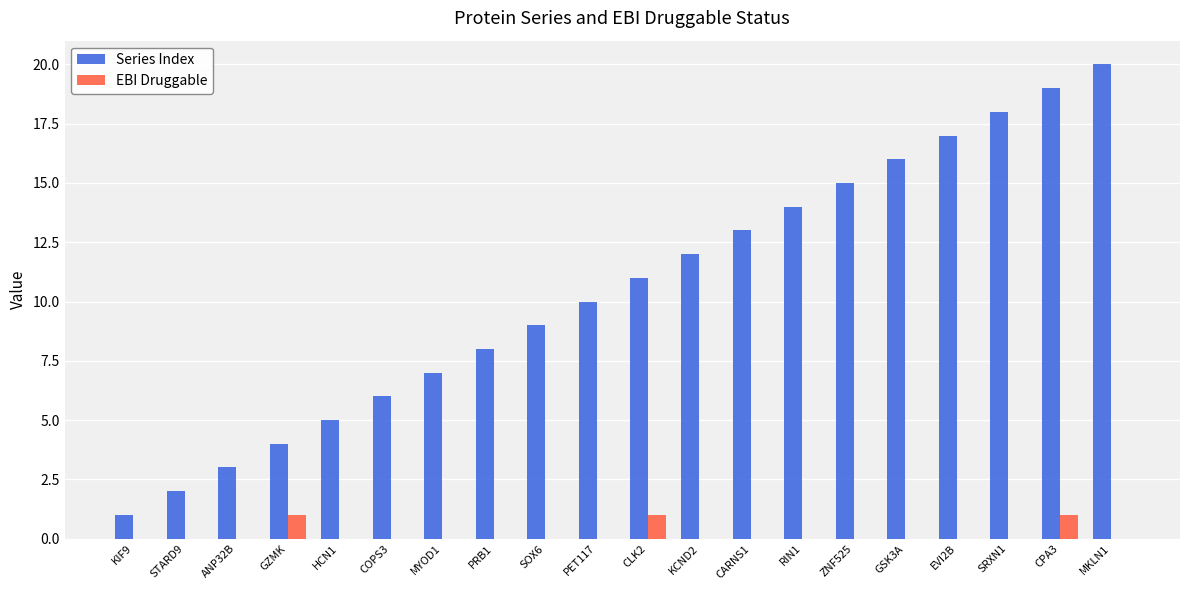

Reading left to right, transcribe all the data shown in this chart.

Series Index: KIF9=1	STARD9=2	ANP32B=3	GZMK=4	HCN1=5	COPS3=6	MYOD1=7	PRB1=8	SOX6=9	PET117=10	CLK2=11	KCND2=12	CARNS1=13	RIN1=14	ZNF525=15	GSK3A=16	EVI2B=17	SRXN1=18	CPA3=19	MKLN1=20
EBI Druggable: KIF9=0	STARD9=0	ANP32B=0	GZMK=1	HCN1=0	COPS3=0	MYOD1=0	PRB1=0	SOX6=0	PET117=0	CLK2=1	KCND2=0	CARNS1=0	RIN1=0	ZNF525=0	GSK3A=0	EVI2B=0	SRXN1=0	CPA3=1	MKLN1=0